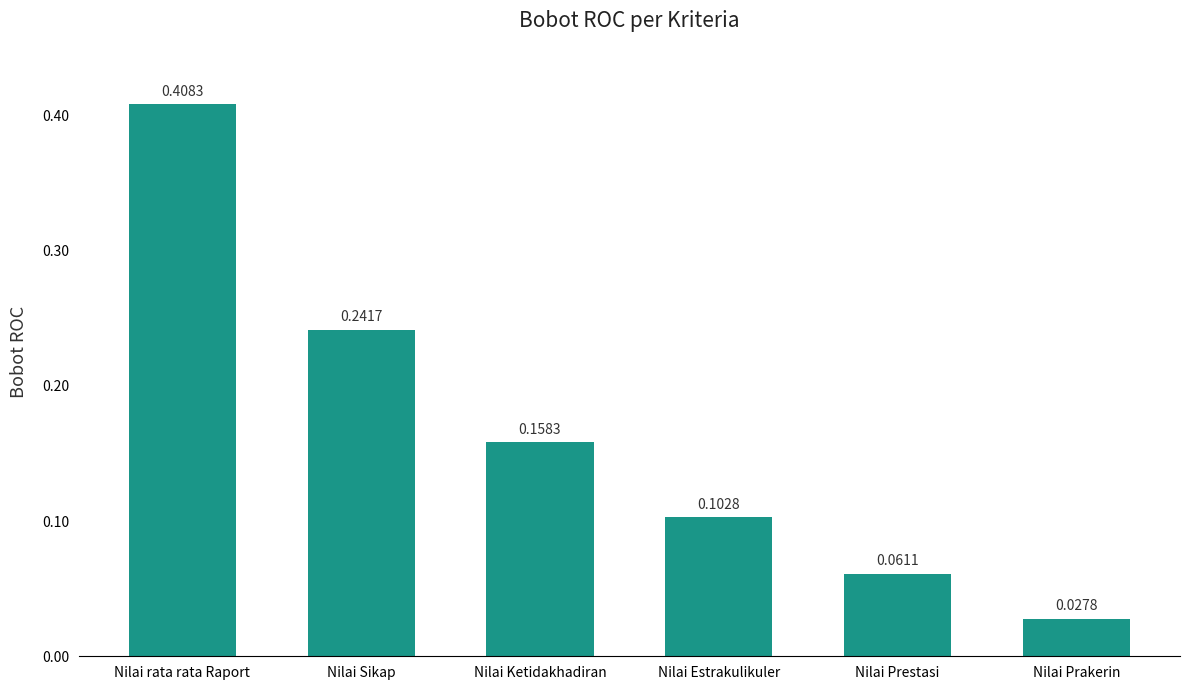

What is the sum of all values?

1.0